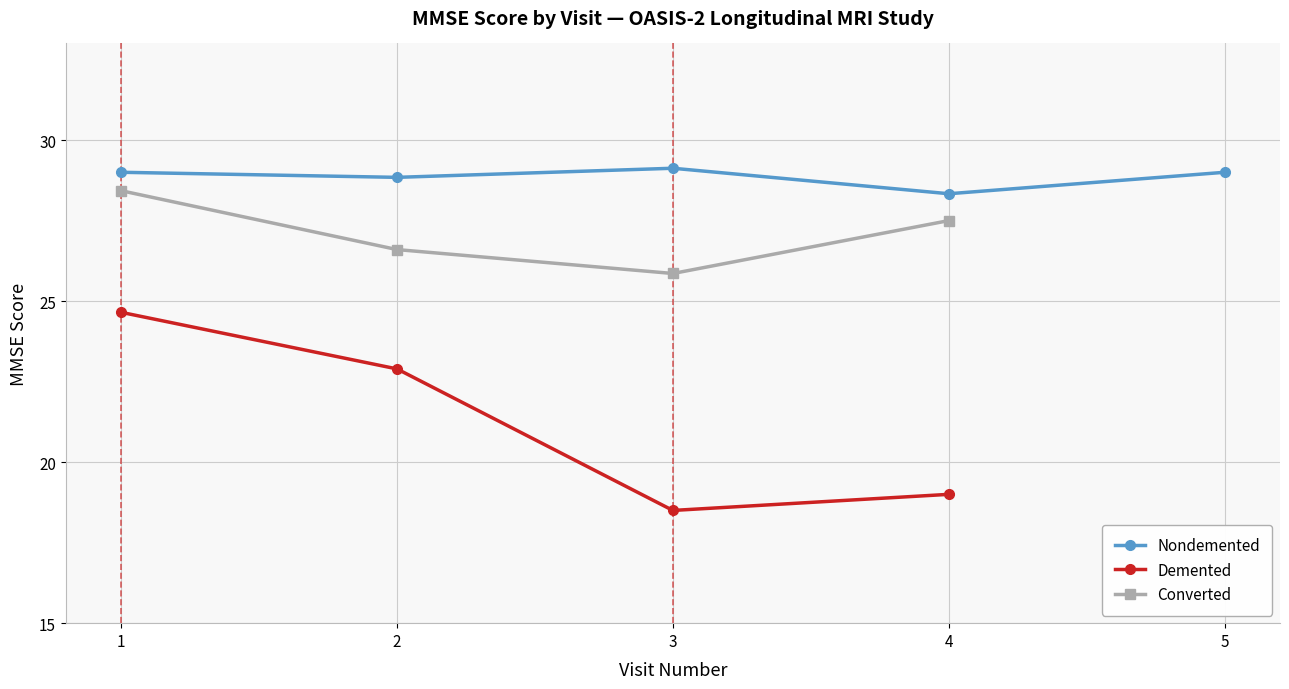

How many data points does each series have?

5